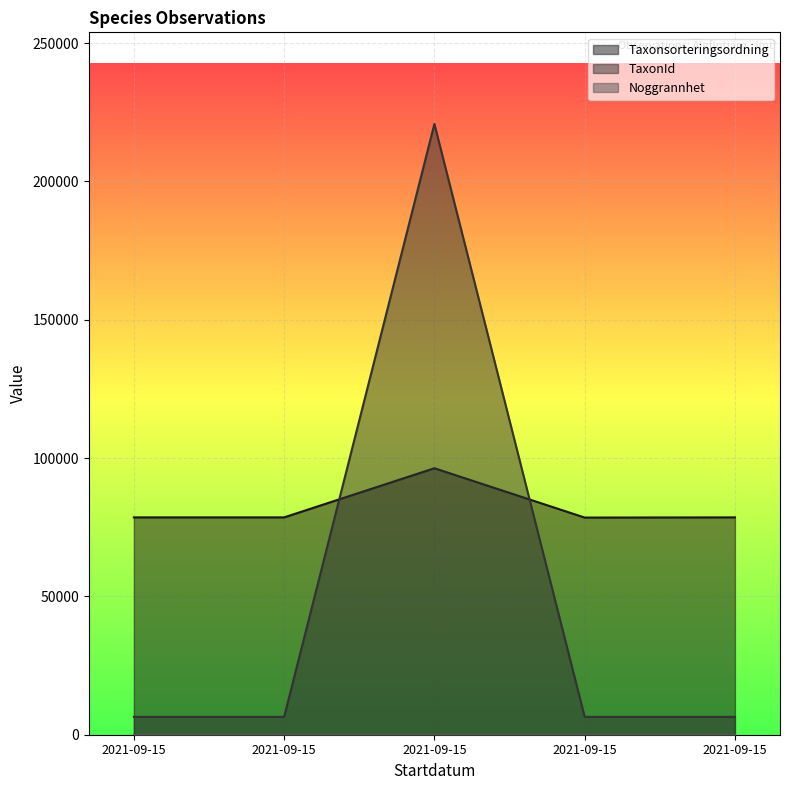

The TaxonId series shows 323742 at 2021-09-15. True or false?

False